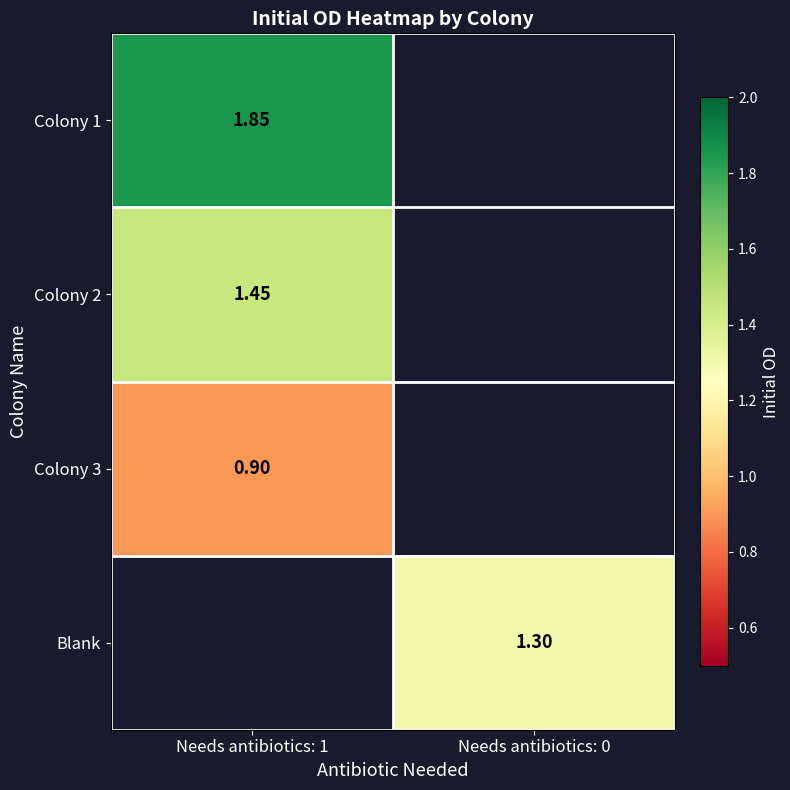

At which label does Blank first exceed 1?

Needs antibiotics: 0